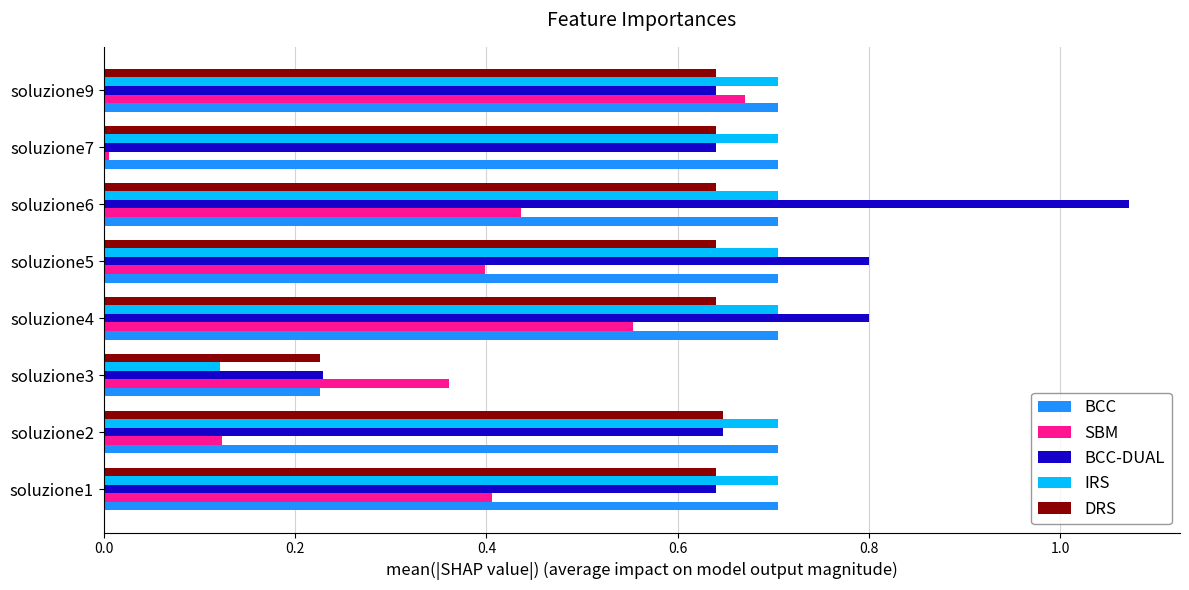

The BCC series shows 1.1 at soluzione2. True or false?

False